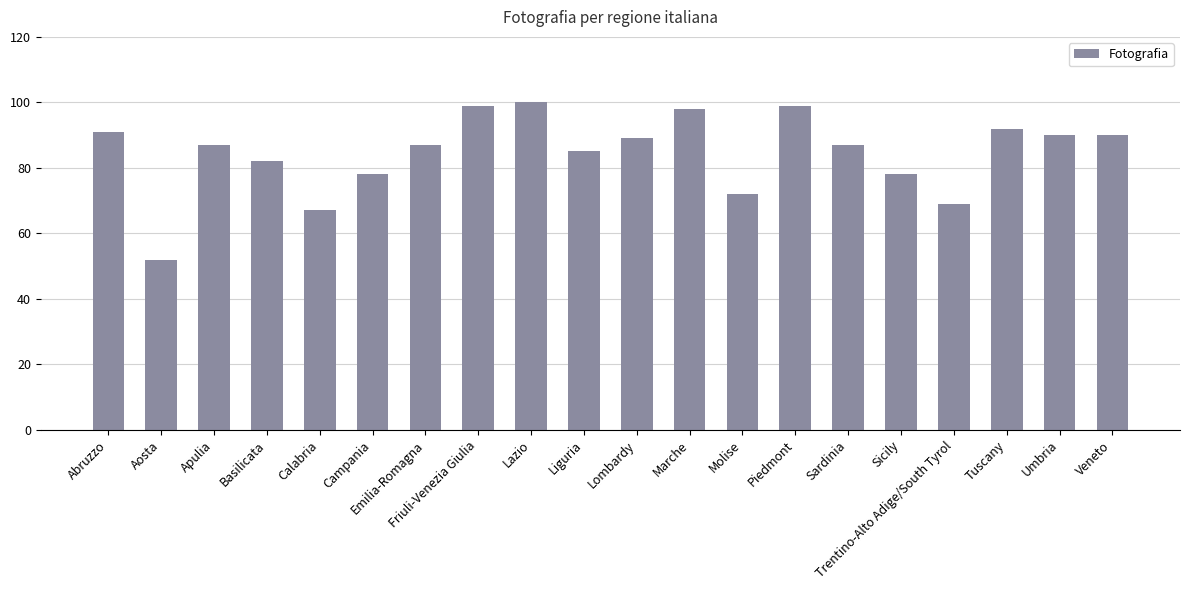

Which has a higher value, Sicily or Apulia?

Apulia